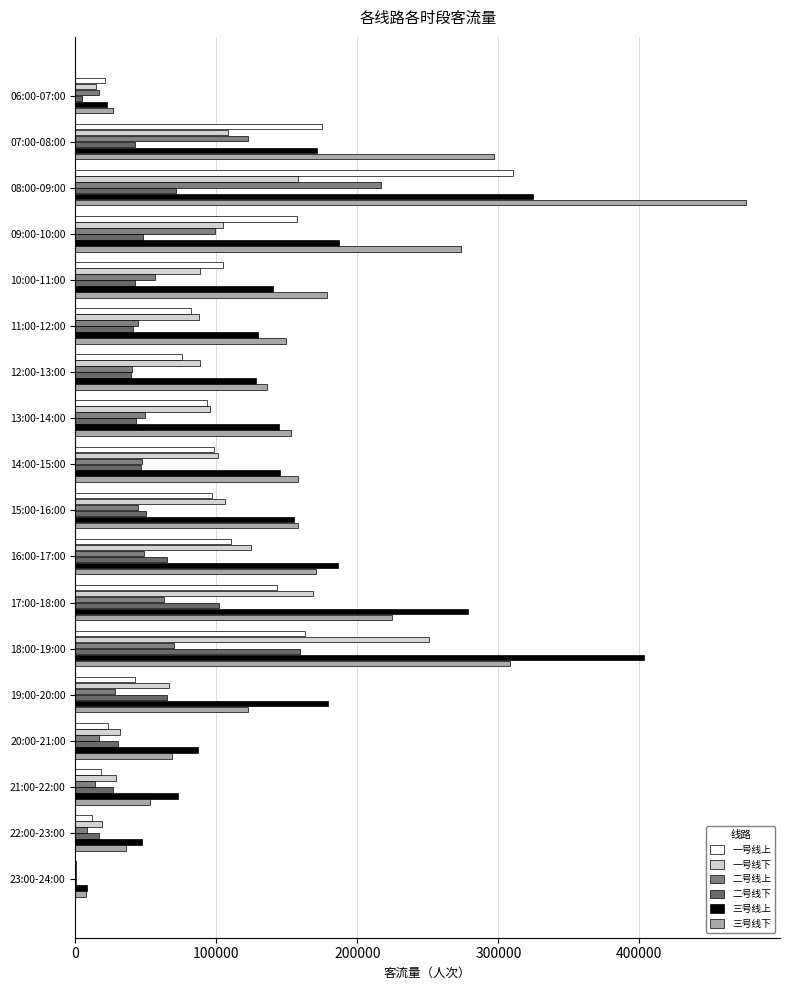

At which label is 二号线下 closest to 79947?

08:00-09:00